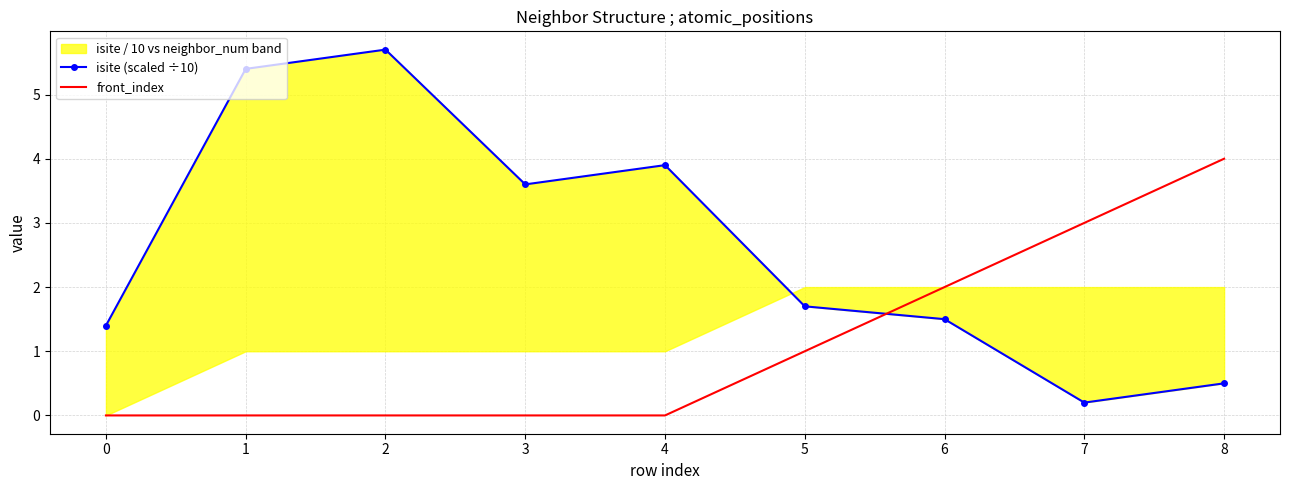

Reading left to right, extract all data points from this chart.

isite (scaled ÷10): 1.4	5.4	5.7	3.6	3.9	1.7	1.5	0.2	0.5
front_index: 0.0	0.0	0.0	0.0	0.0	1.0	2.0	3.0	4.0